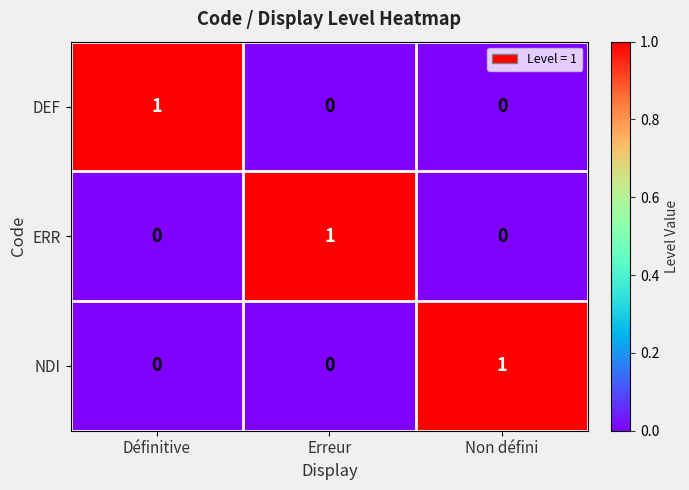

At how many categories does at least one series exceed 0?

3